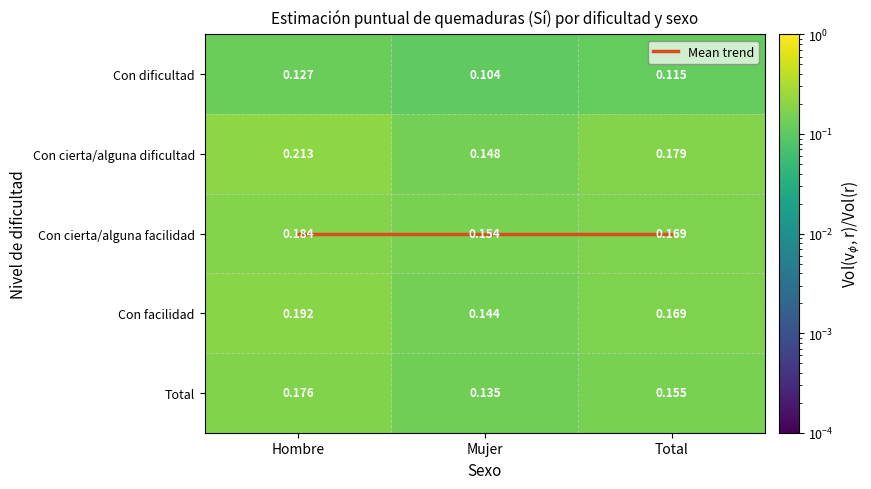

Is it true that Total equals 0.2 at Total?

True